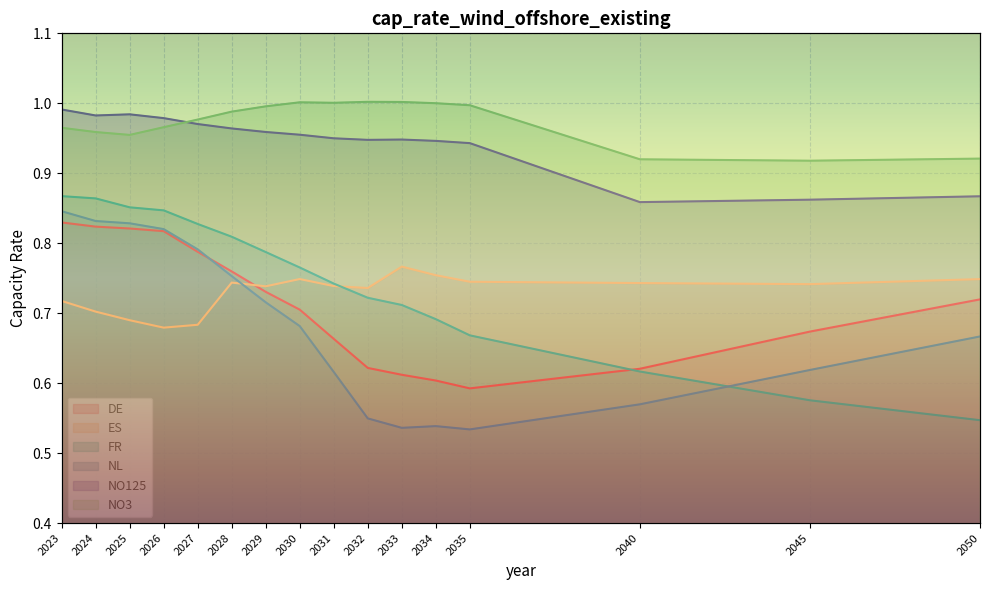

True or false: FR has more than 2 interior local peaks.

False